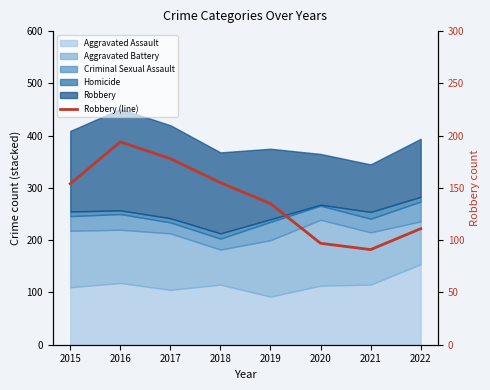

Which label corresponds to the smallest value in the chart?

2021